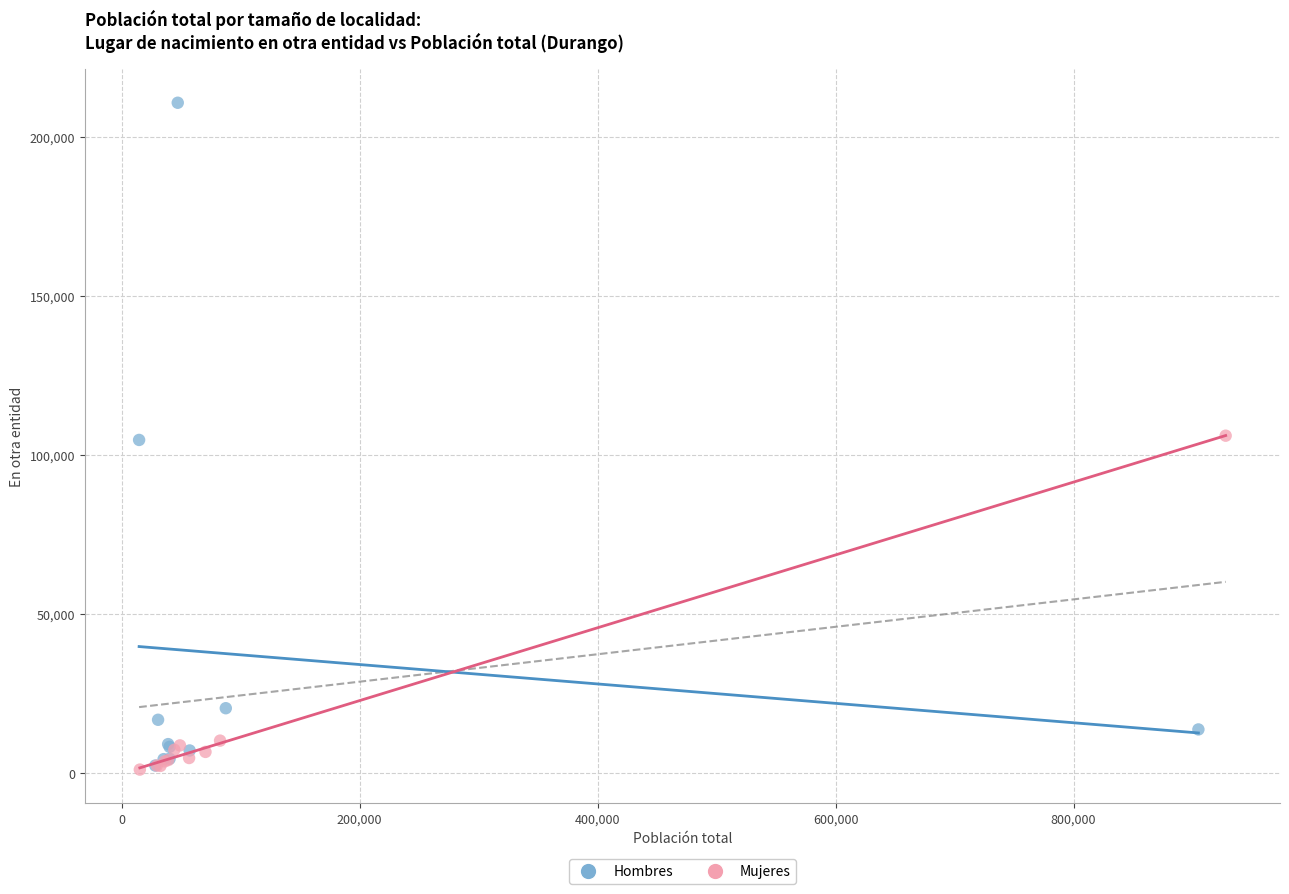

Which series reaches the maximum Y coordinate?

Hombres